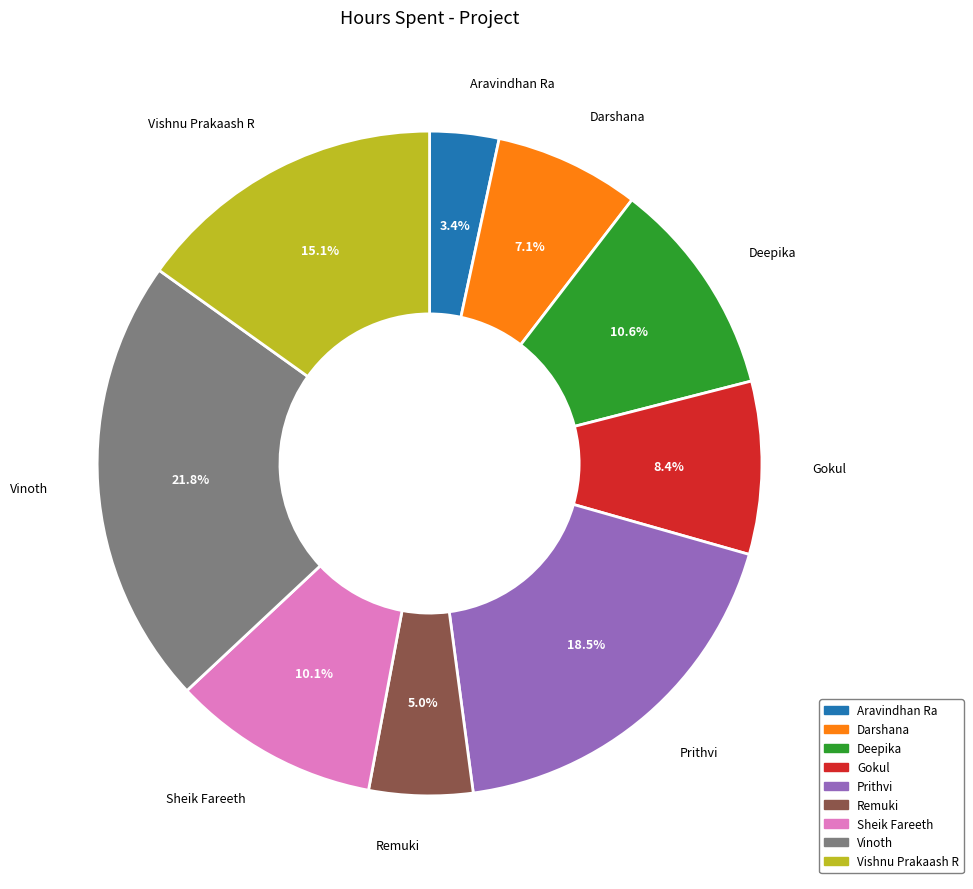

Is it true that Prithvi is 12% of the pie?

False